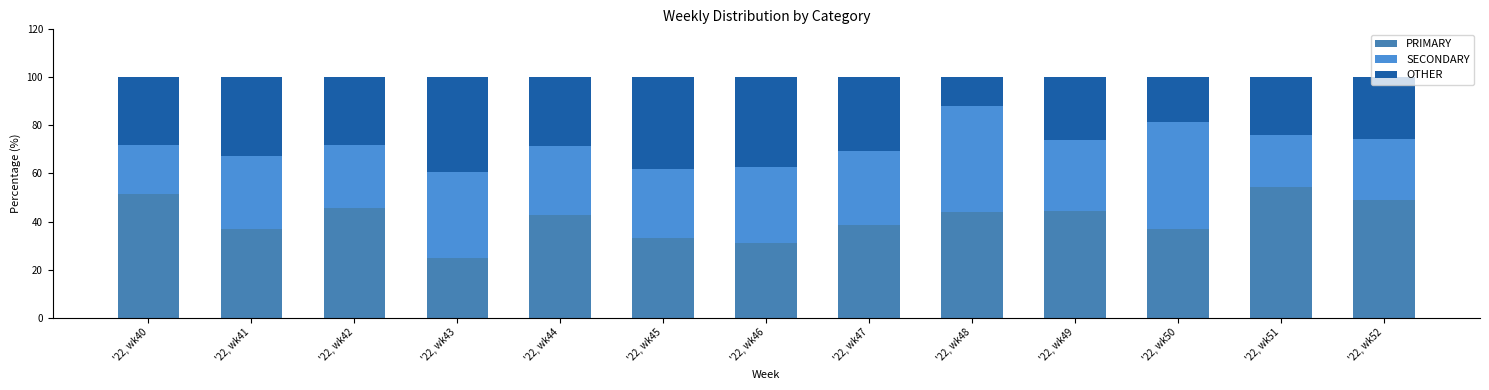

Are the bars grouped side by side (vs. stacked)?

No